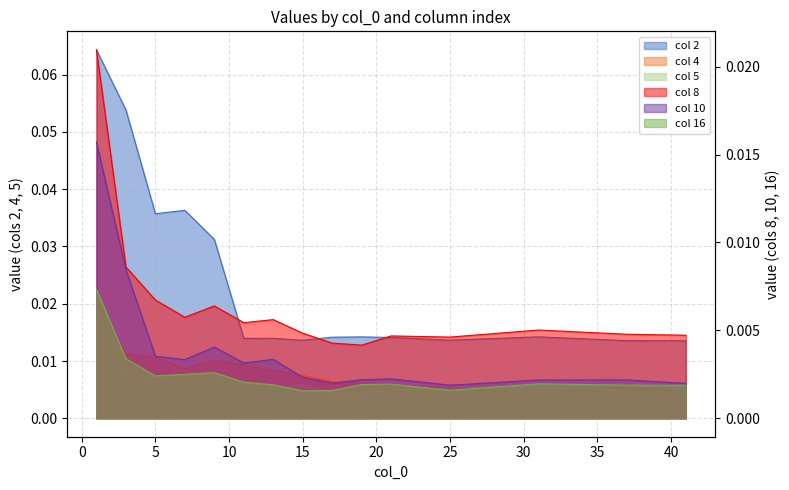

Which series has the widest spread of values?

2